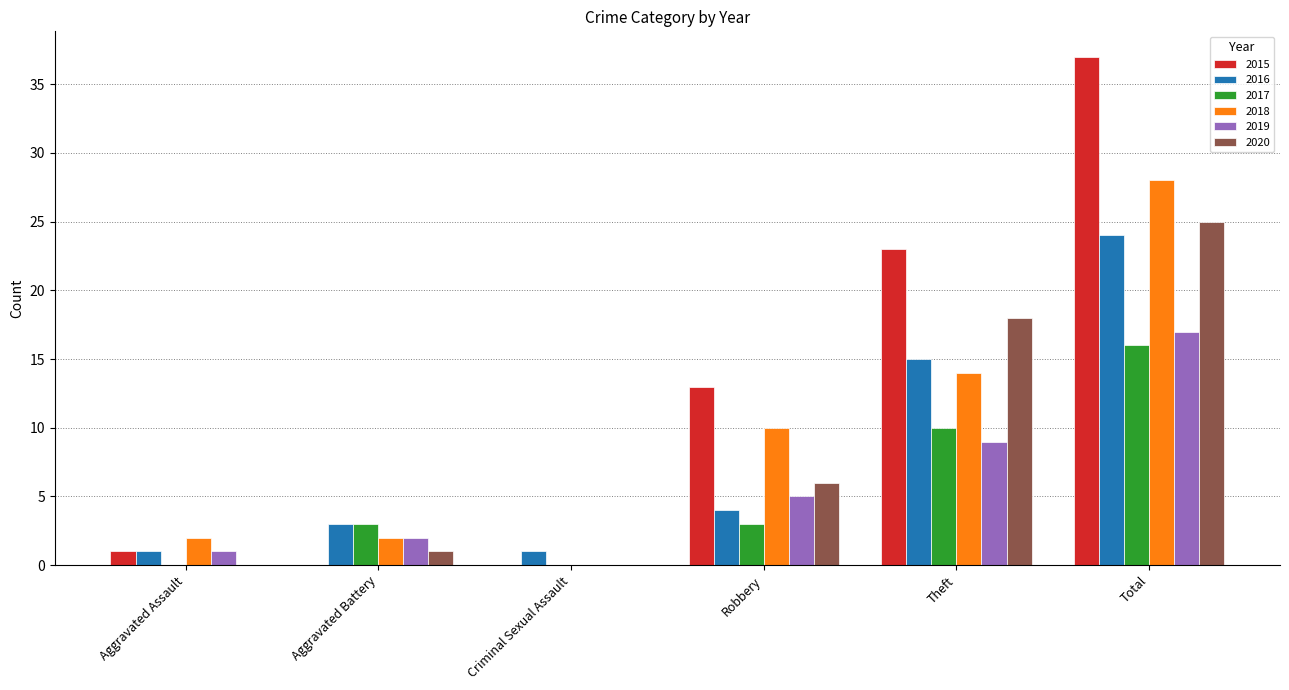

Reading left to right, transcribe all the data shown in this chart.

2015: Aggravated Assault=1	Aggravated Battery=0	Criminal Sexual Assault=0	Robbery=13	Theft=23	Total=37
2016: Aggravated Assault=1	Aggravated Battery=3	Criminal Sexual Assault=1	Robbery=4	Theft=15	Total=24
2017: Aggravated Assault=0	Aggravated Battery=3	Criminal Sexual Assault=0	Robbery=3	Theft=10	Total=16
2018: Aggravated Assault=2	Aggravated Battery=2	Criminal Sexual Assault=0	Robbery=10	Theft=14	Total=28
2019: Aggravated Assault=1	Aggravated Battery=2	Criminal Sexual Assault=0	Robbery=5	Theft=9	Total=17
2020: Aggravated Assault=0	Aggravated Battery=1	Criminal Sexual Assault=0	Robbery=6	Theft=18	Total=25